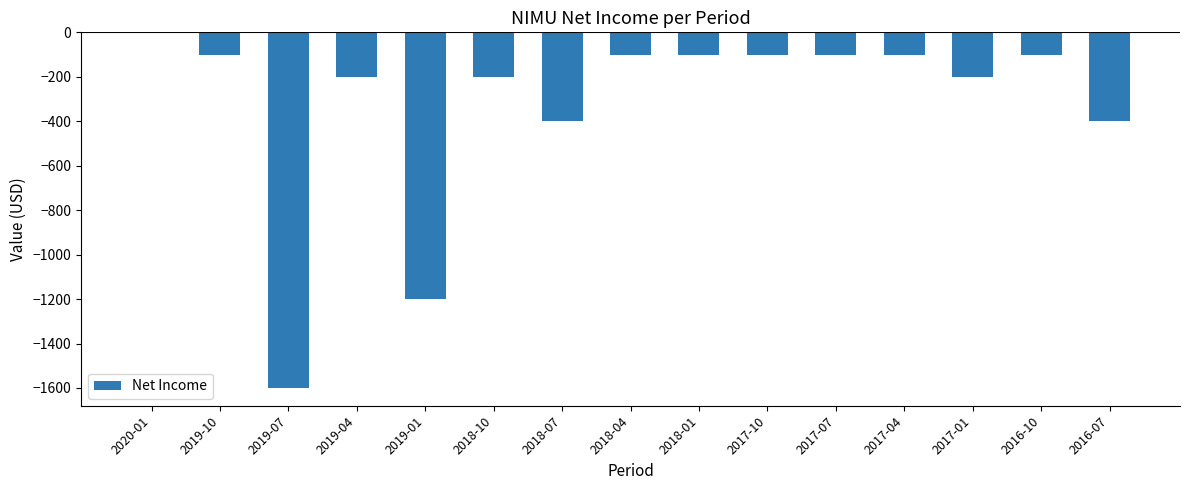

How many values exceed -100?

1